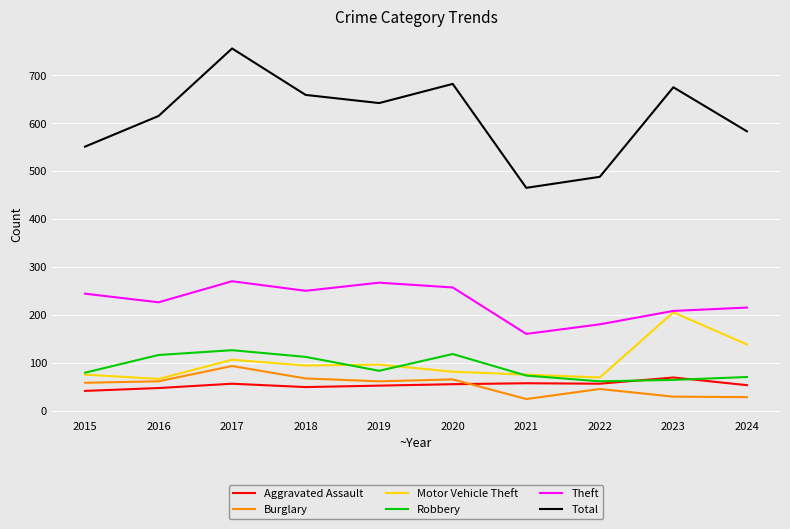

Does the chart display data point markers on the line(s)?

No